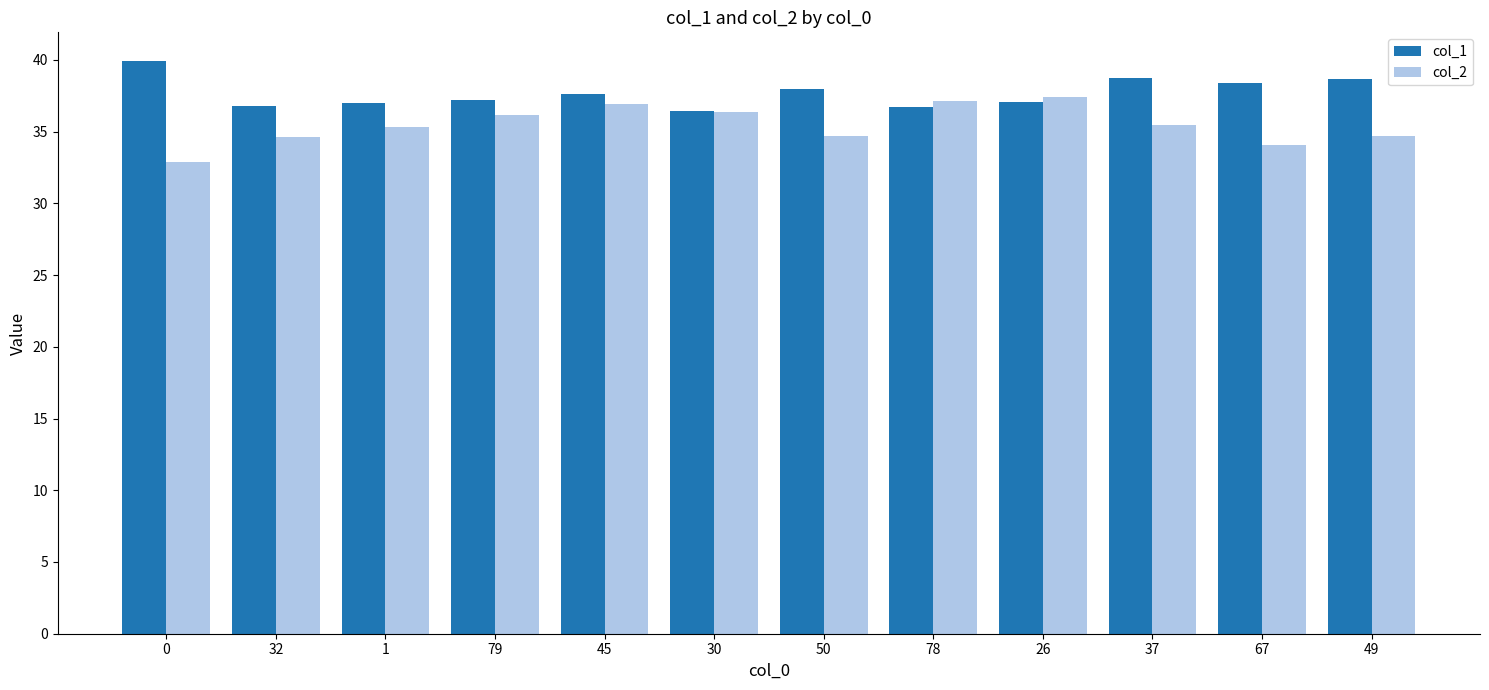

The col_1 series shows 38.7 at 49. True or false?

True